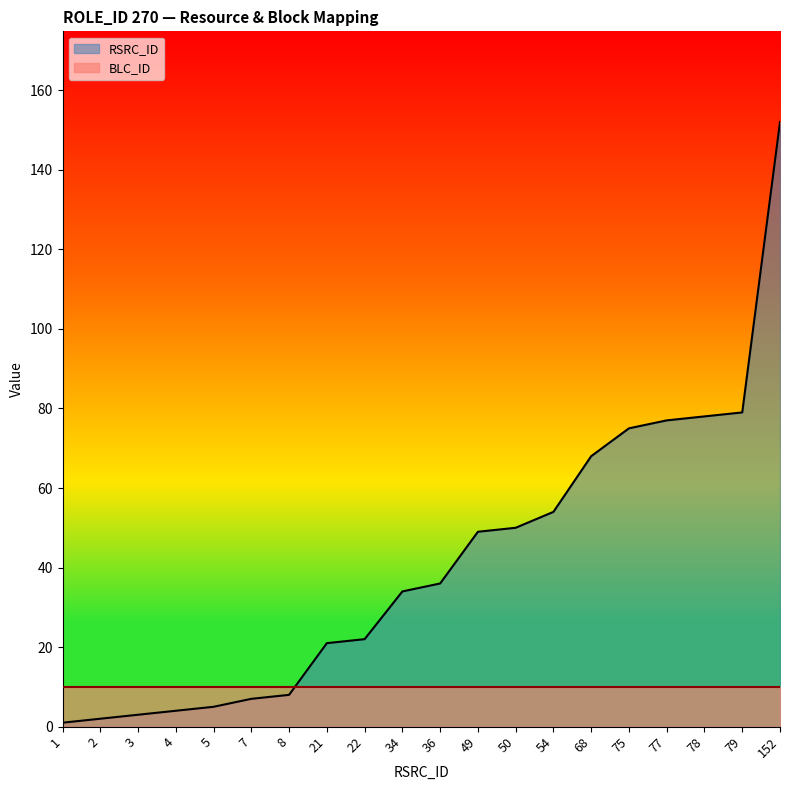

Which label corresponds to the largest value in the chart?

152